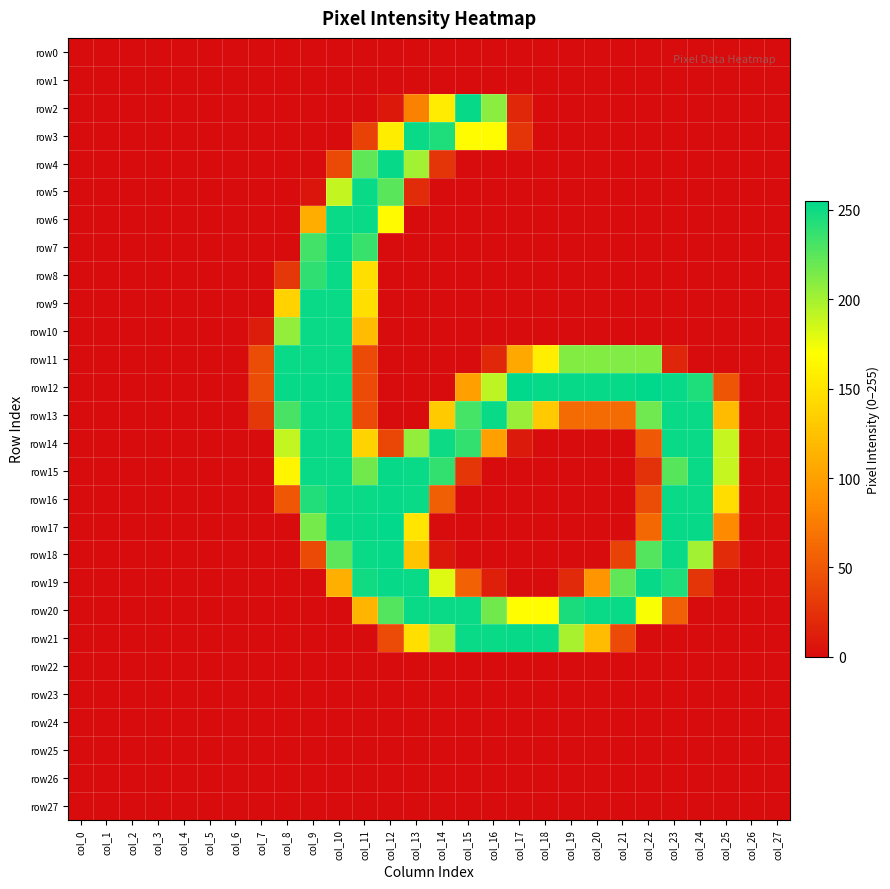

Which series has the widest spread of values?

row12